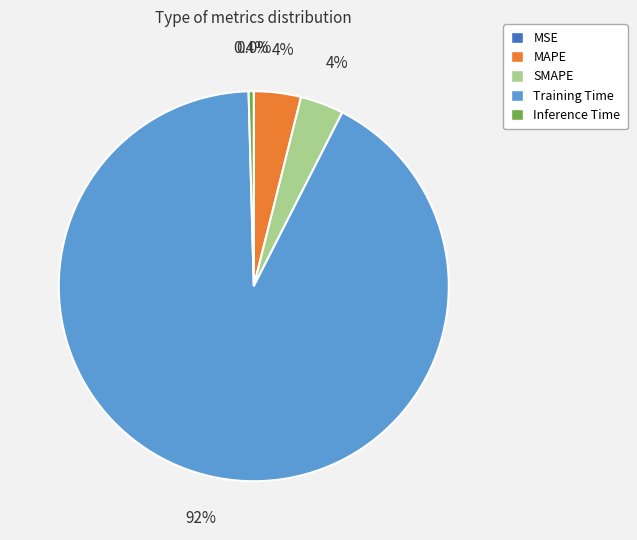

To the nearest percent, what percentage of the pie is Training Time?

92%